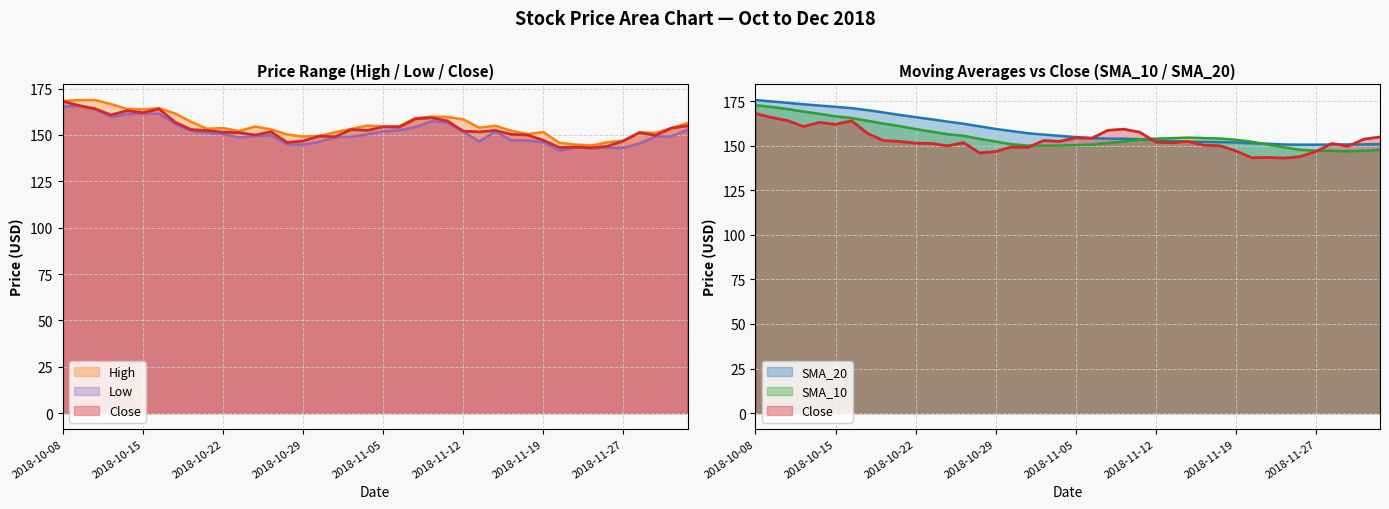

At how many categories does at least one series exceed 164?

12